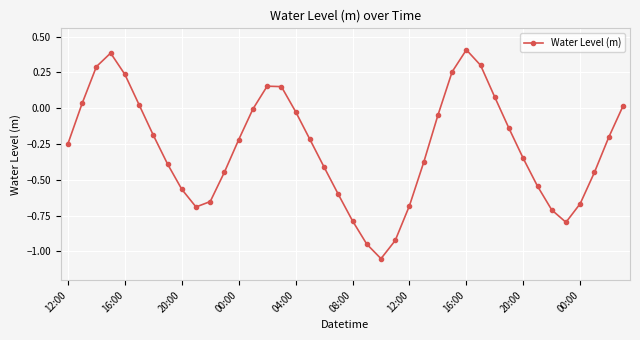

How many lines are shown in the chart?

1